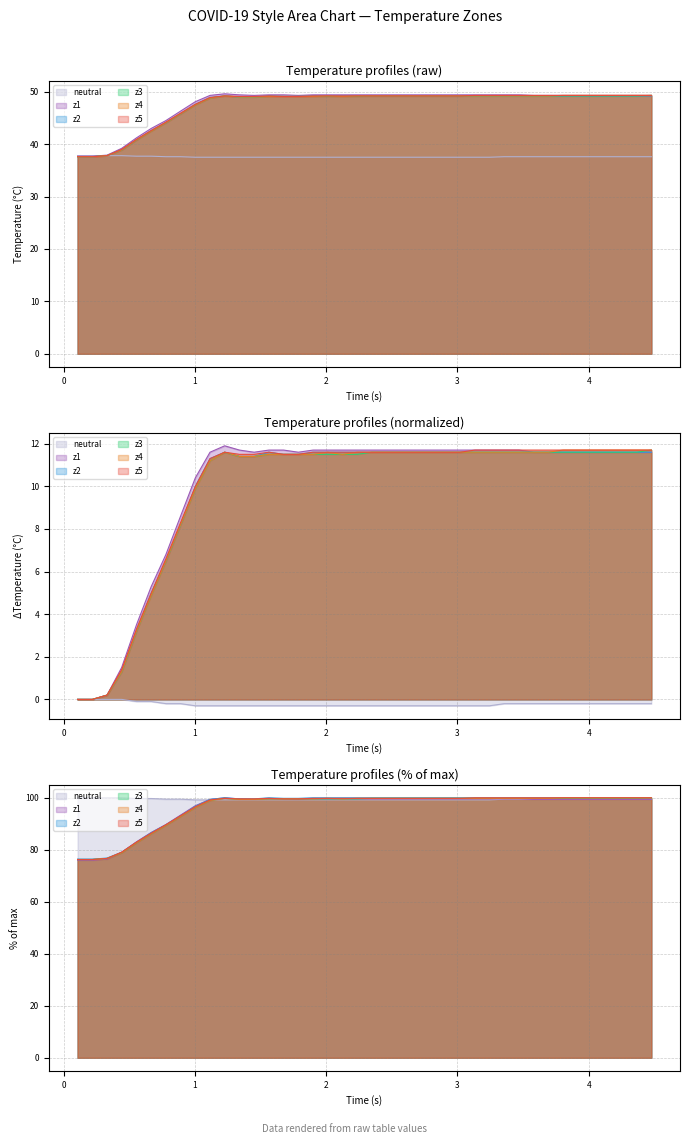

How many lines are shown in the chart?

6